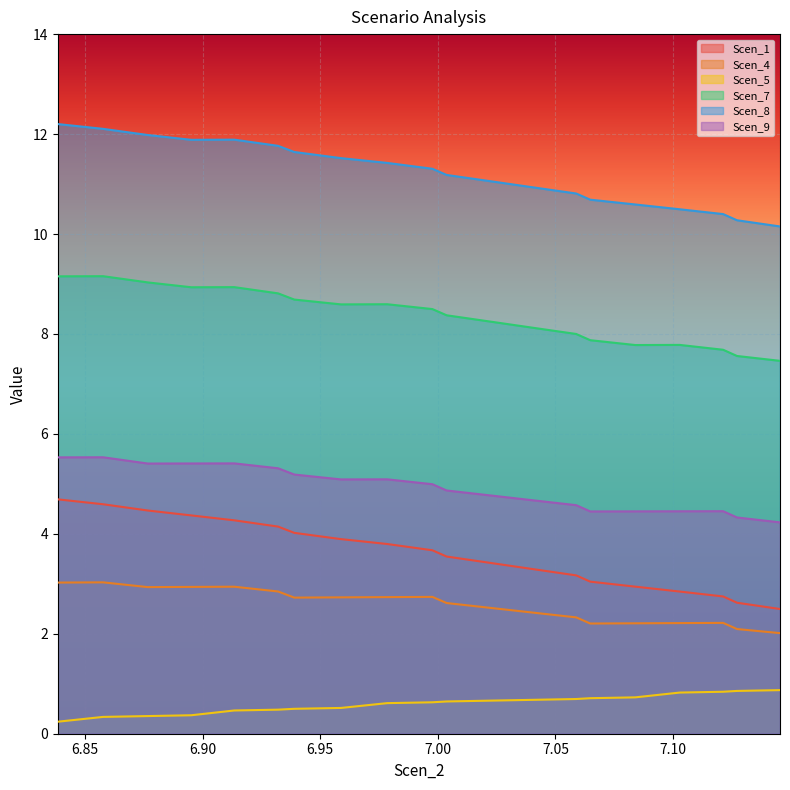

What is the minimum value shown in the chart?

0.2